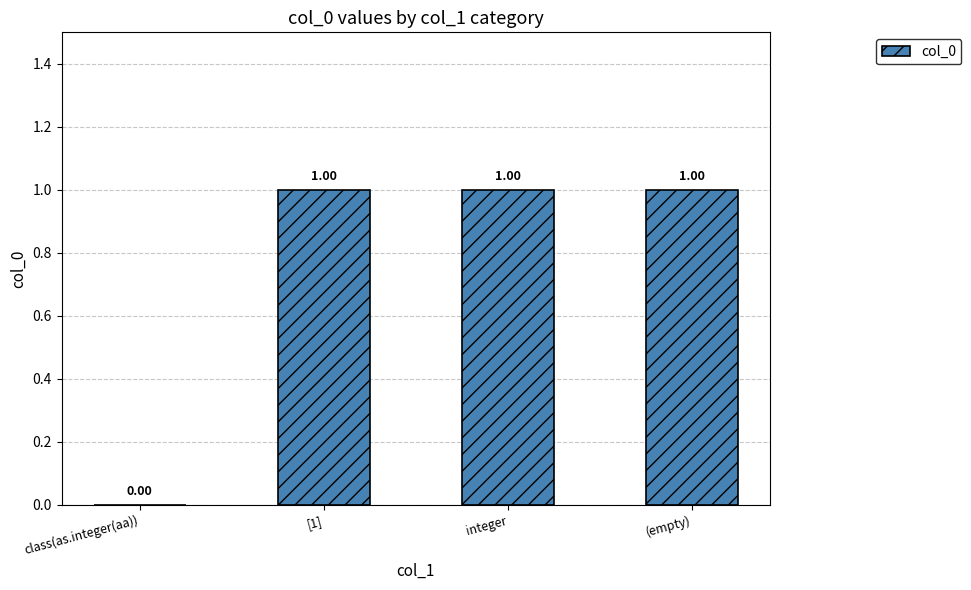

What is the sum of the values at class(as.integer(aa)) and [1]?

1